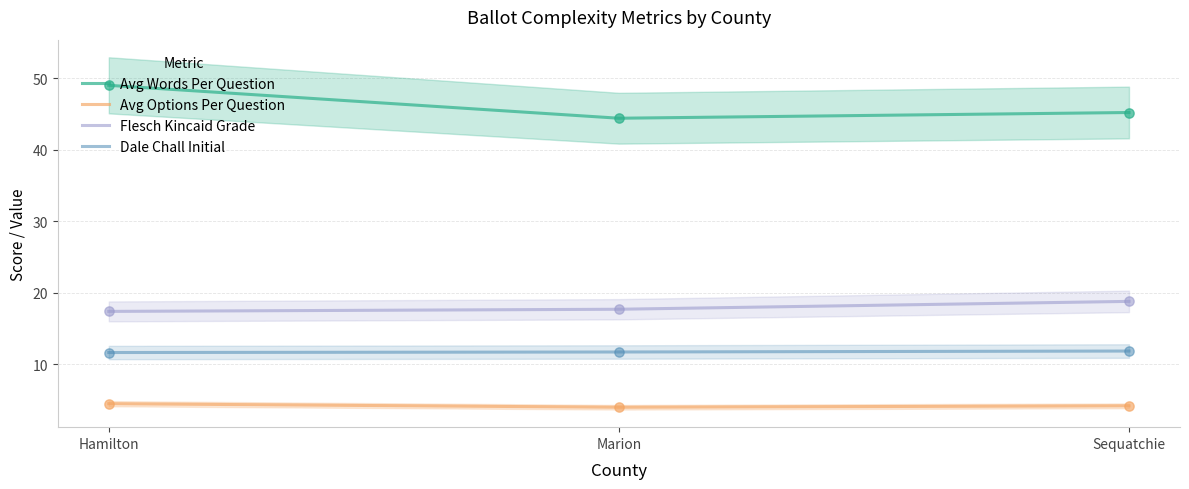

Is the value of Dale Chall Initial at Hamilton greater than the value of Avg Options Per Question at Sequatchie?

Yes